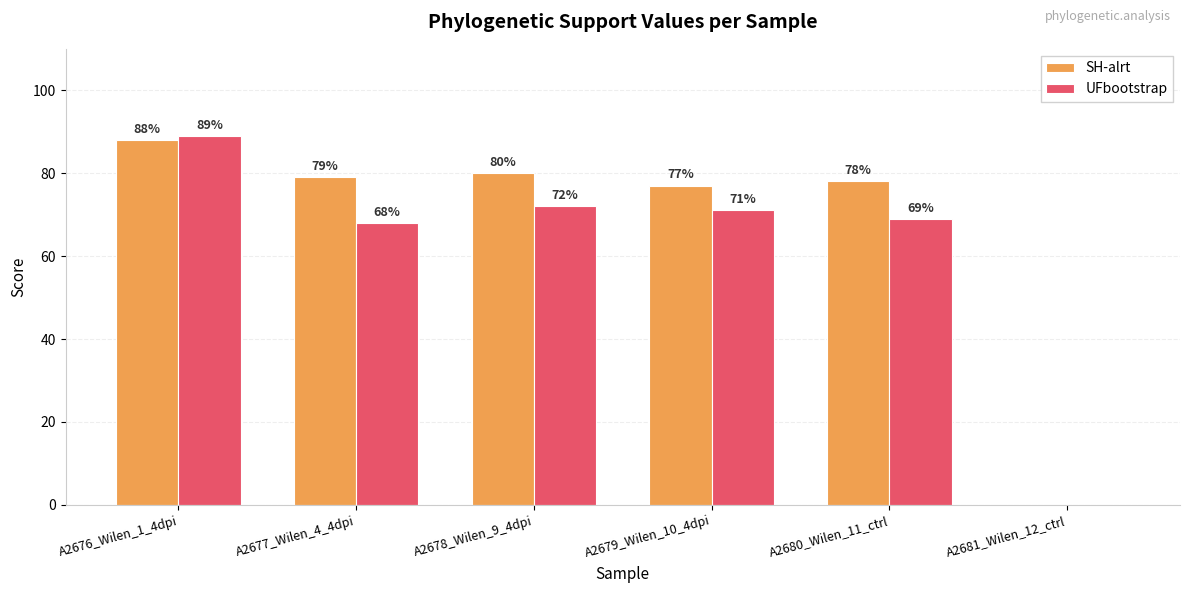

What are all the series names shown in the legend?

SH-alrt, UFbootstrap